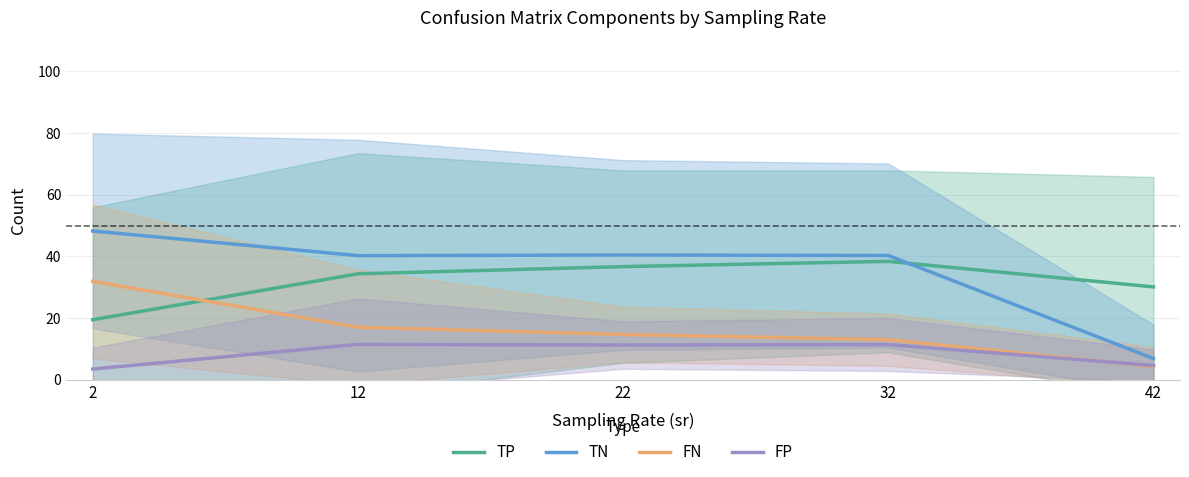

True or false: TN and FN cross at least once.

False